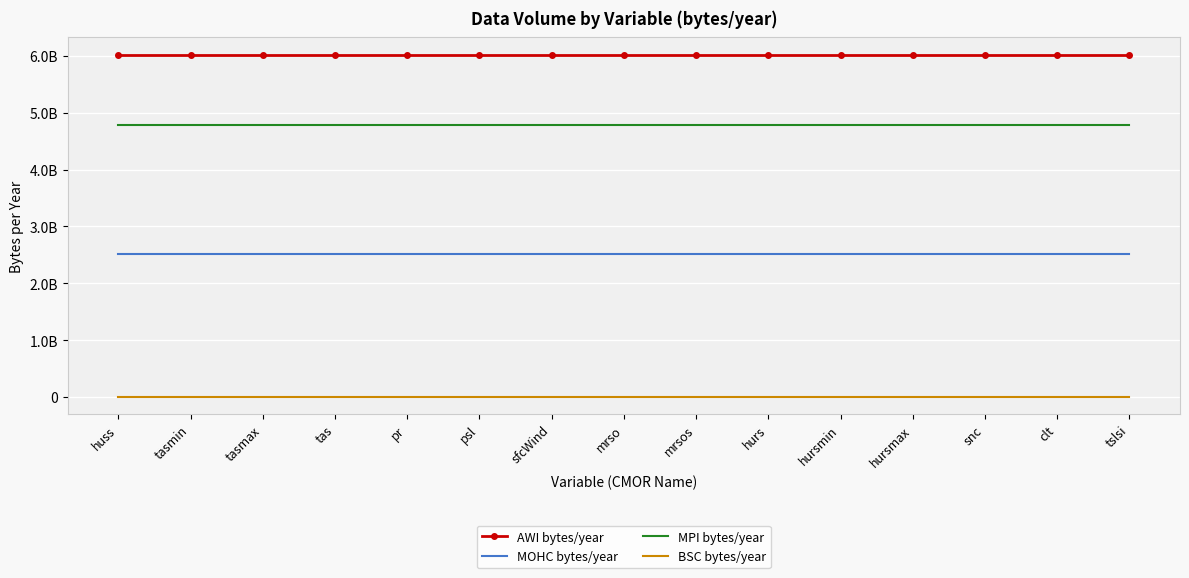

True or false: MOHC bytes/year has a value of 2522880000 at mrso.

True